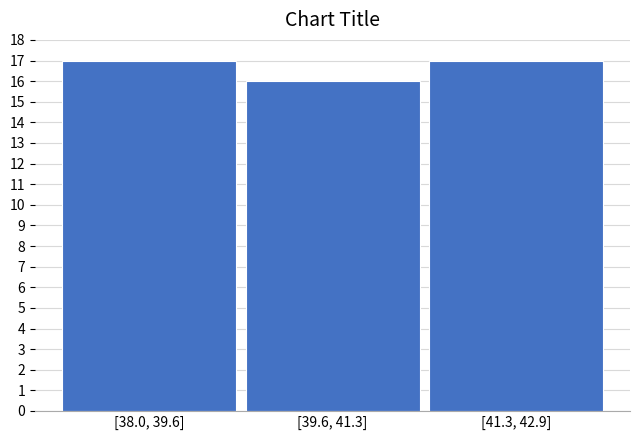

Reading right to left, transcribe all the data shown in this chart.

[41.3, 42.9]=17	[39.6, 41.3]=16	[38.0, 39.6]=17